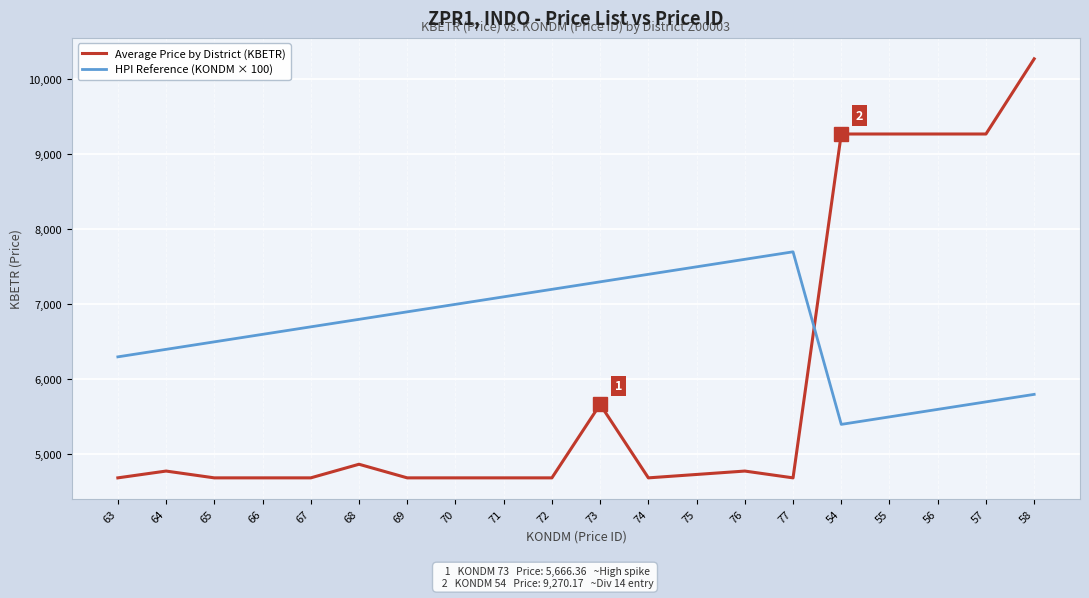

What is the difference between the HPI Reference (KONDM × 100) values at 73 and 68?

500.0